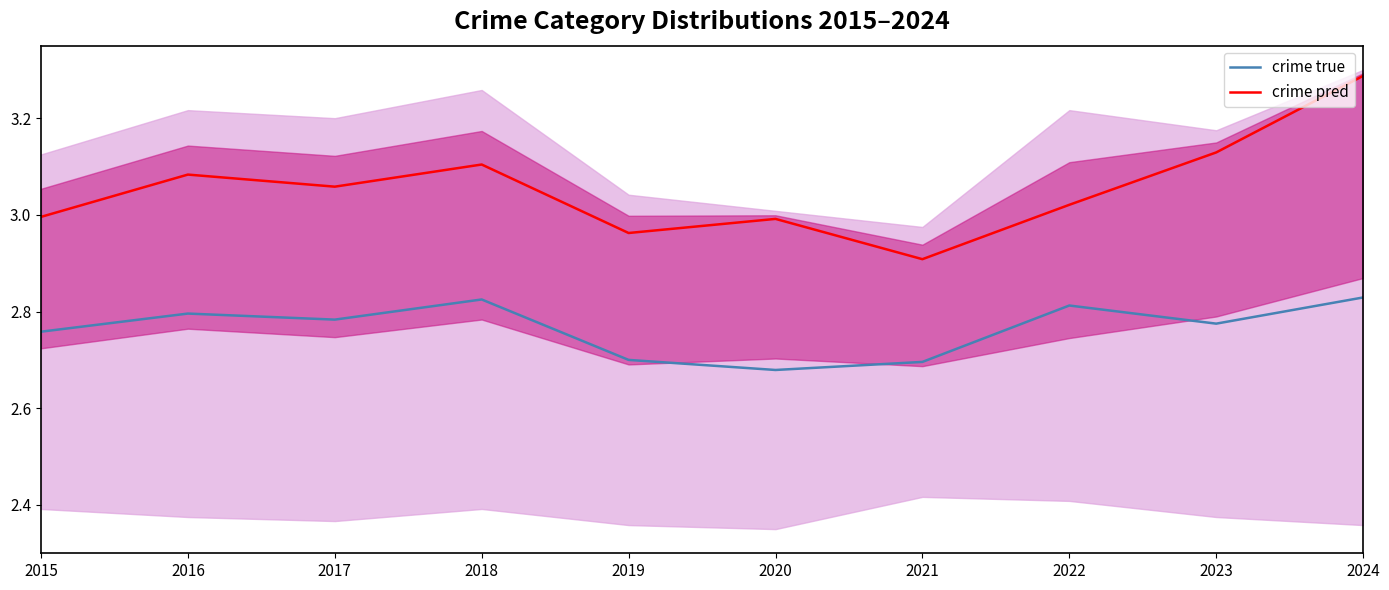

Is it true that crime true equals 2.8 at 2023?

True